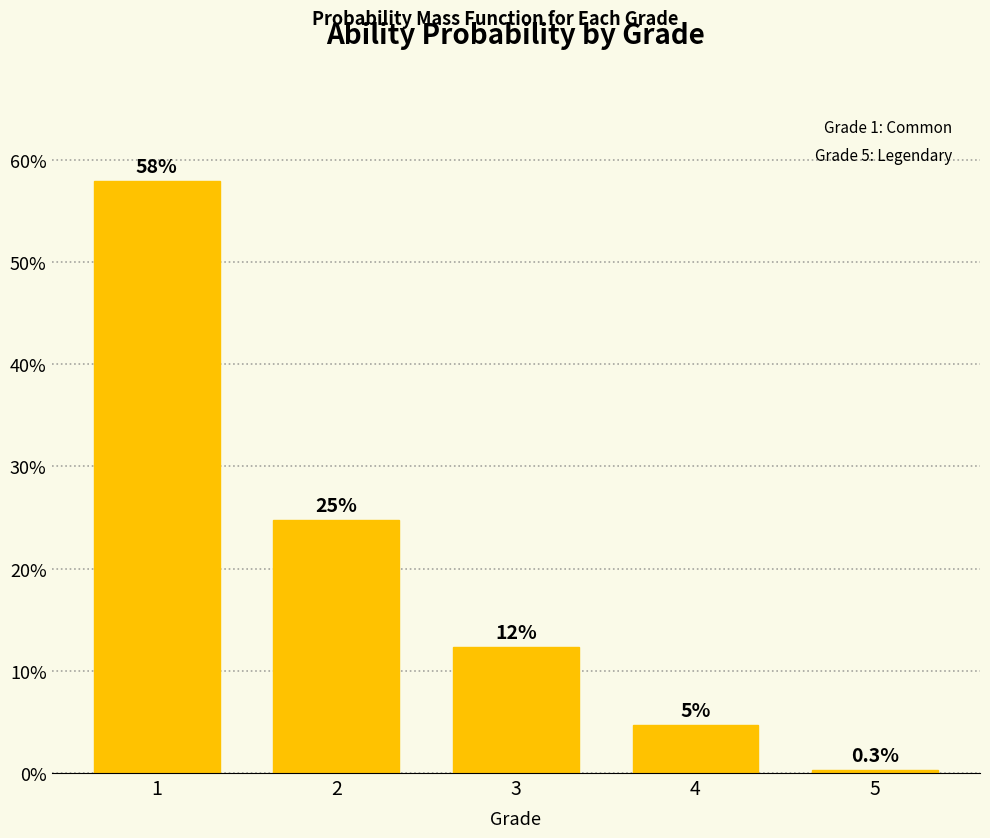

How many bars are there in total?

5